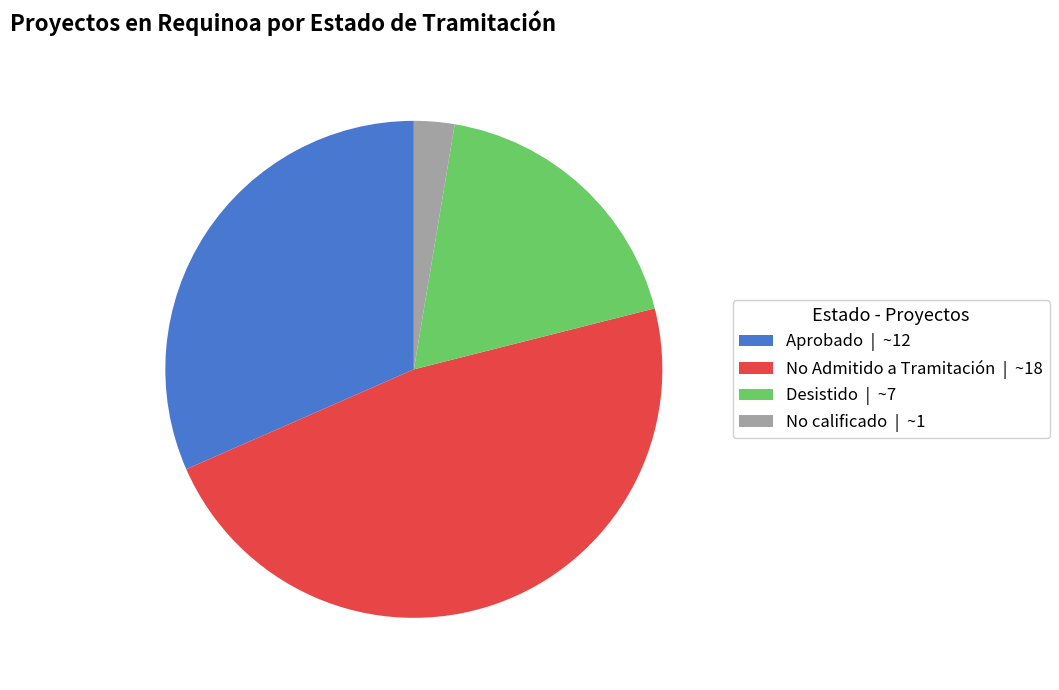

Is there any slice that represents more than half of the pie?

No